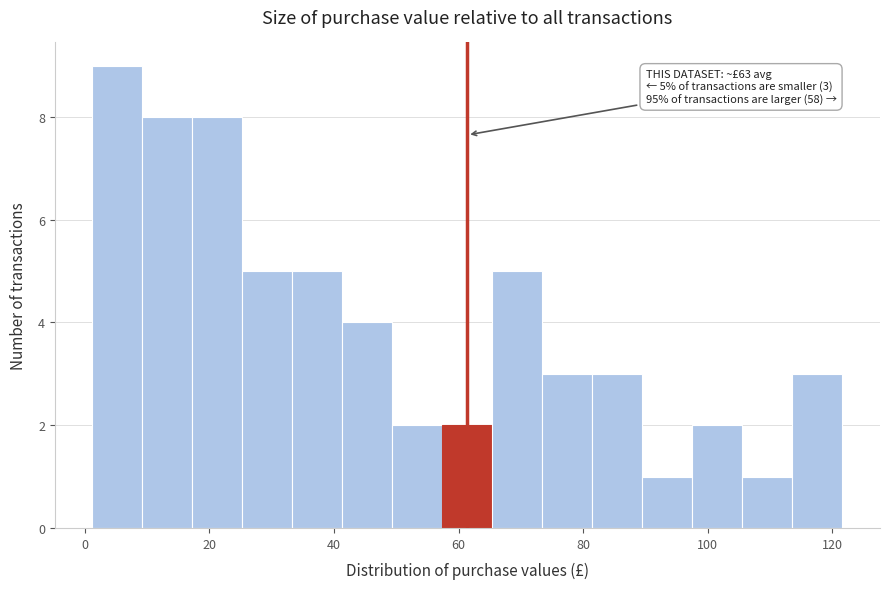

Which range on the x-axis has the tallest bar?

2 to 10